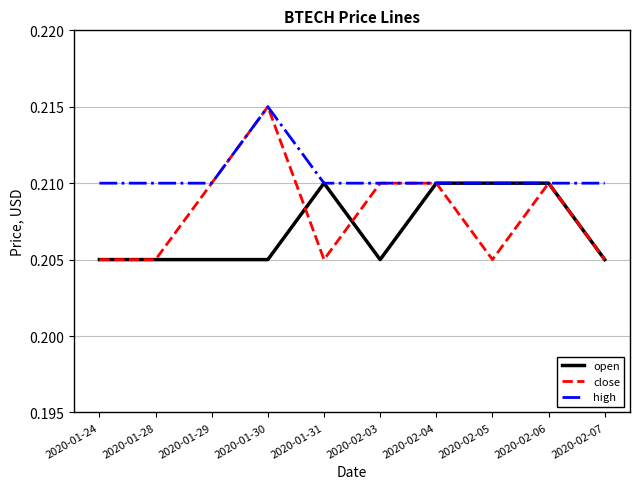

At which label does close reach its peak?

2020-01-30